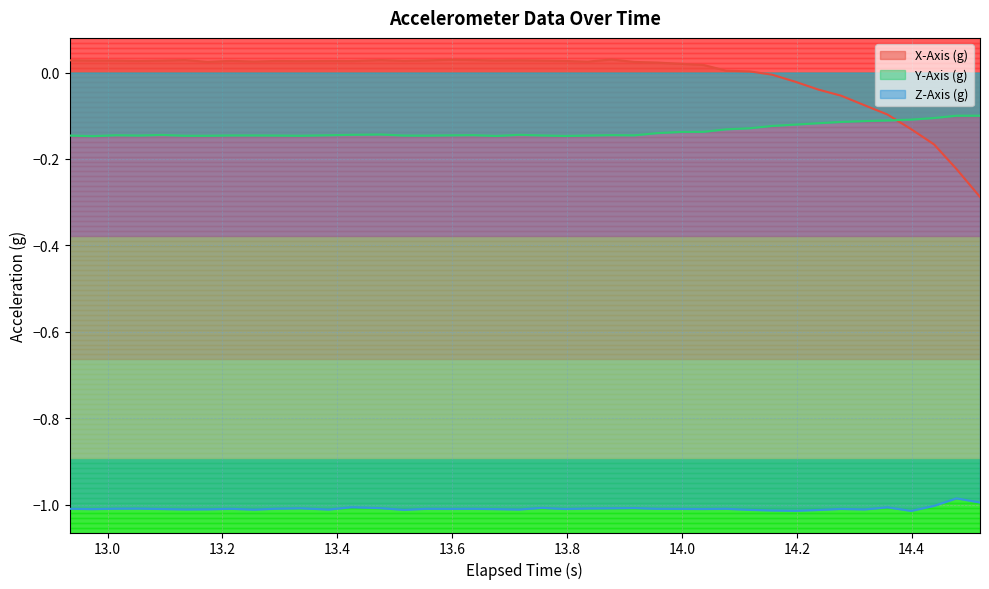

How many distinct data groups are displayed?

3